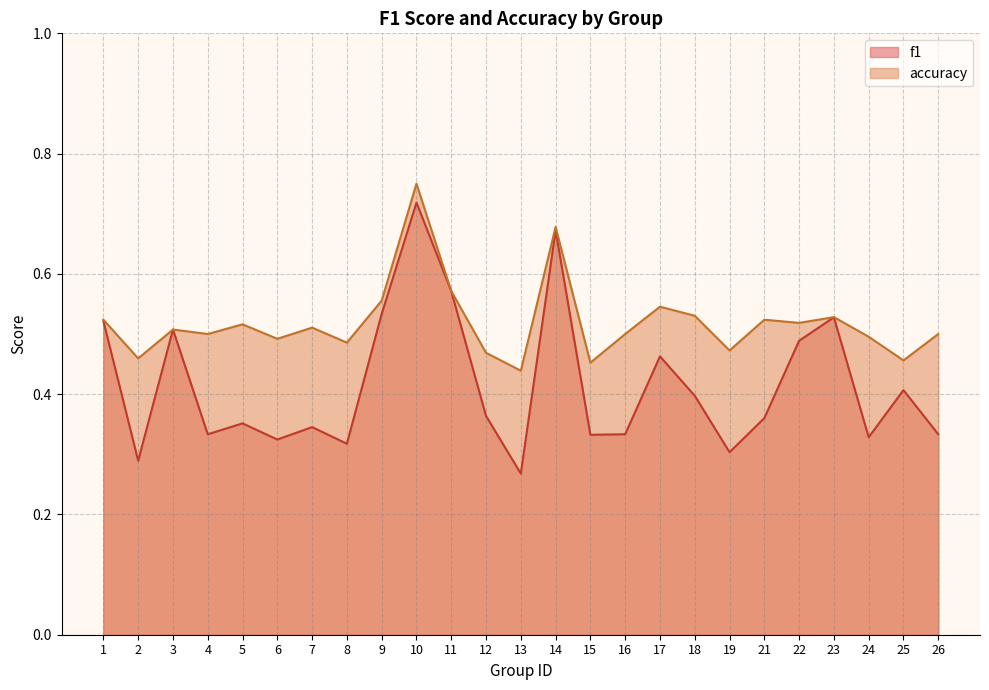

What is the value of the accuracy point at the 22nd from the left?

0.5